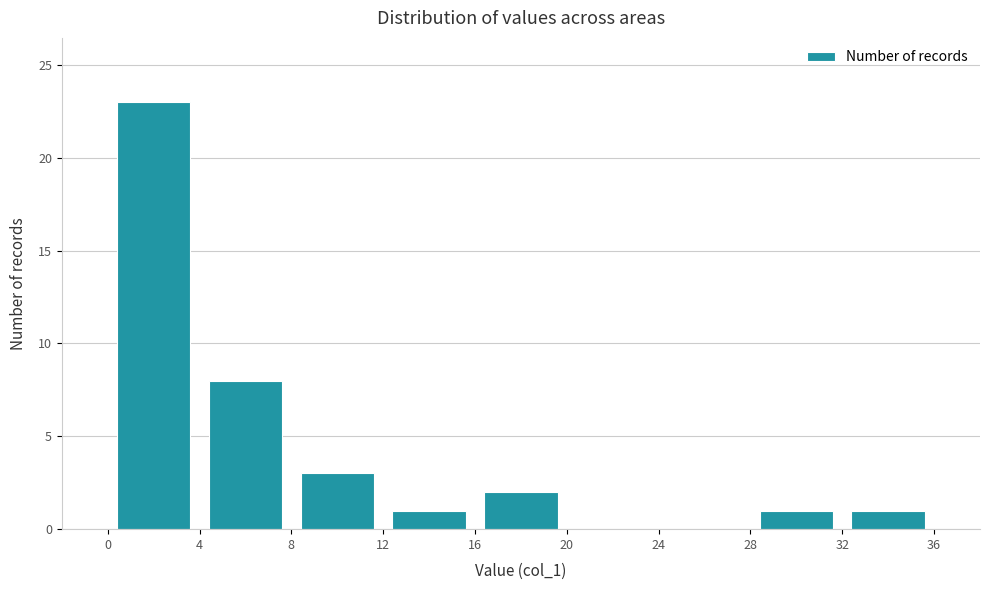

Reading left to right, transcribe this chart: for each bar, give the range it covers on the x-axis and its height. The values are not printed on the chart, so give them approximately, as read against the axis.

0 to 4: 23
4 to 8: 8
8 to 12: 3
12 to 16: 1
16 to 20: 2
20 to 24: 0
24 to 28: 0
28 to 32: 1
32 to 36: 1